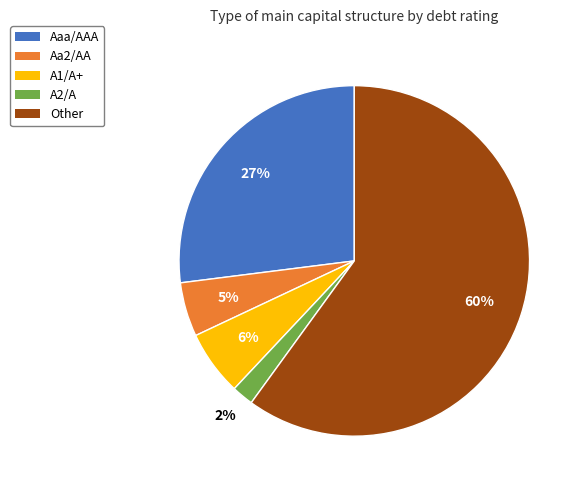

To the nearest percent, what is the average slice percentage?

20%